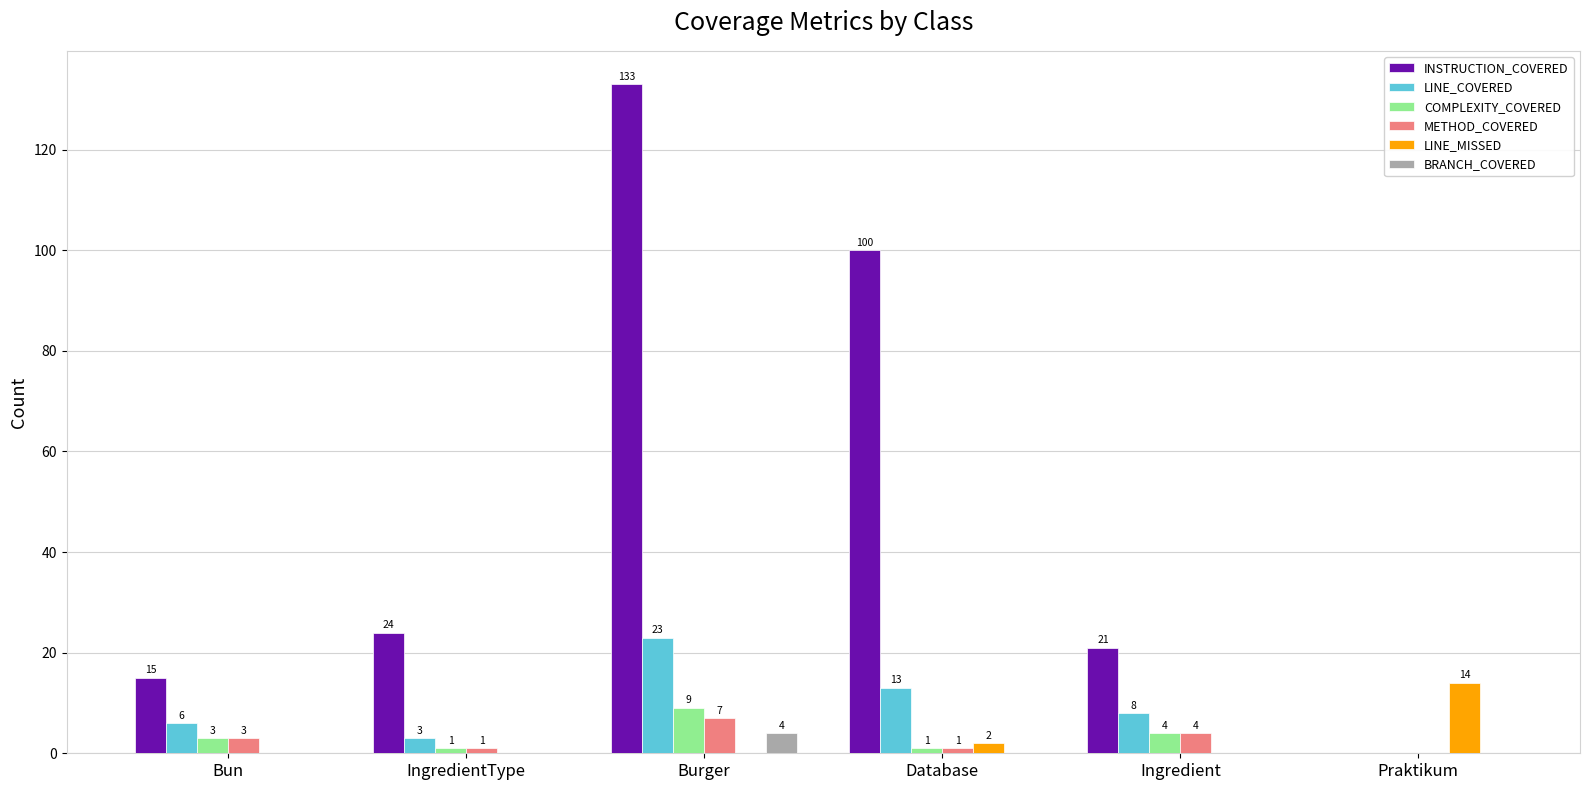

What is the total value across all series at Burger?

176